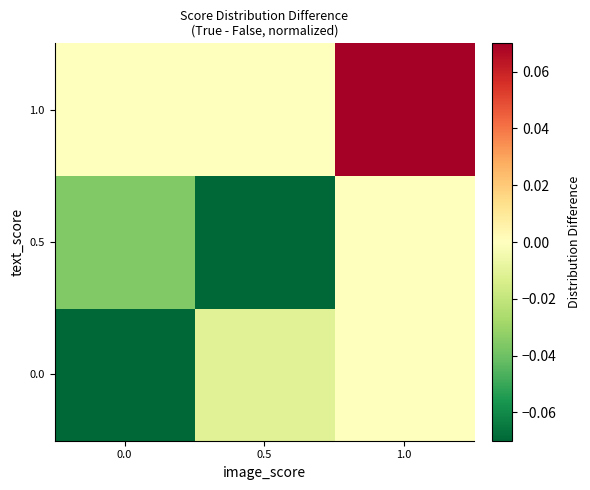

How many data points does each series have?

3